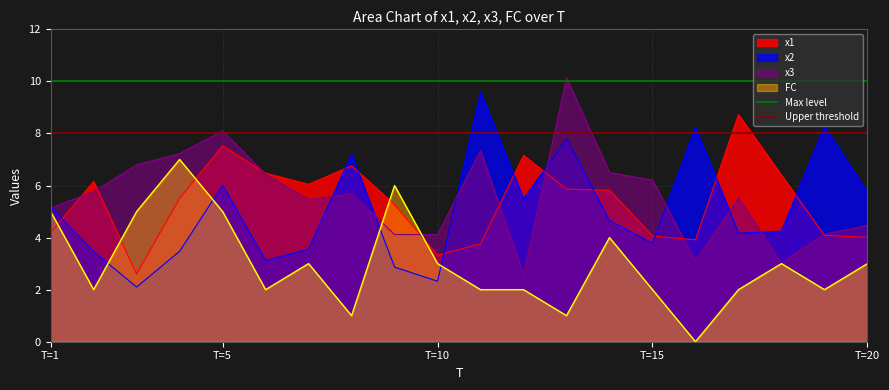

Does the chart display data point markers on the line(s)?

No